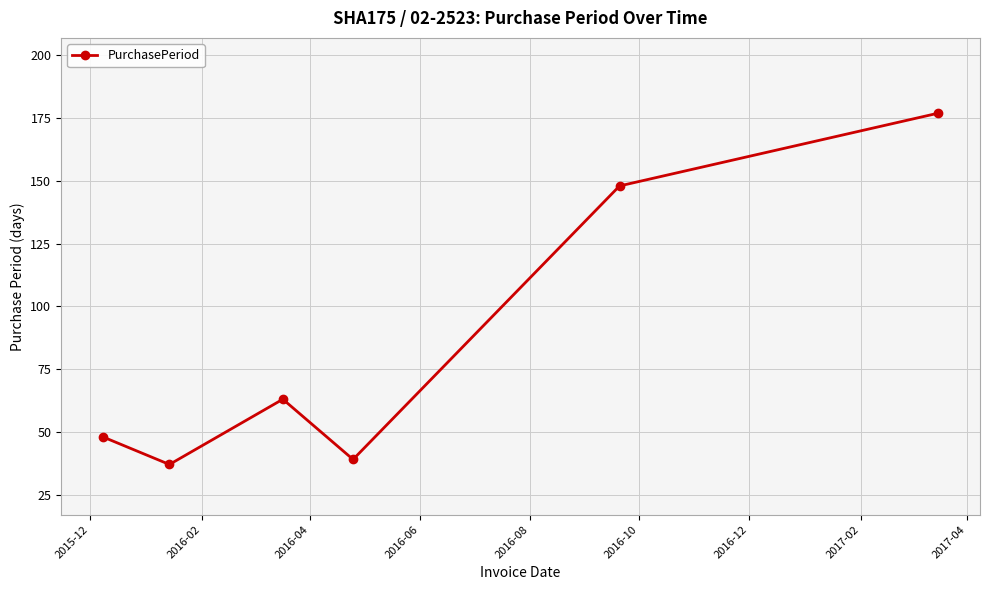

What is the smallest value displayed?

37